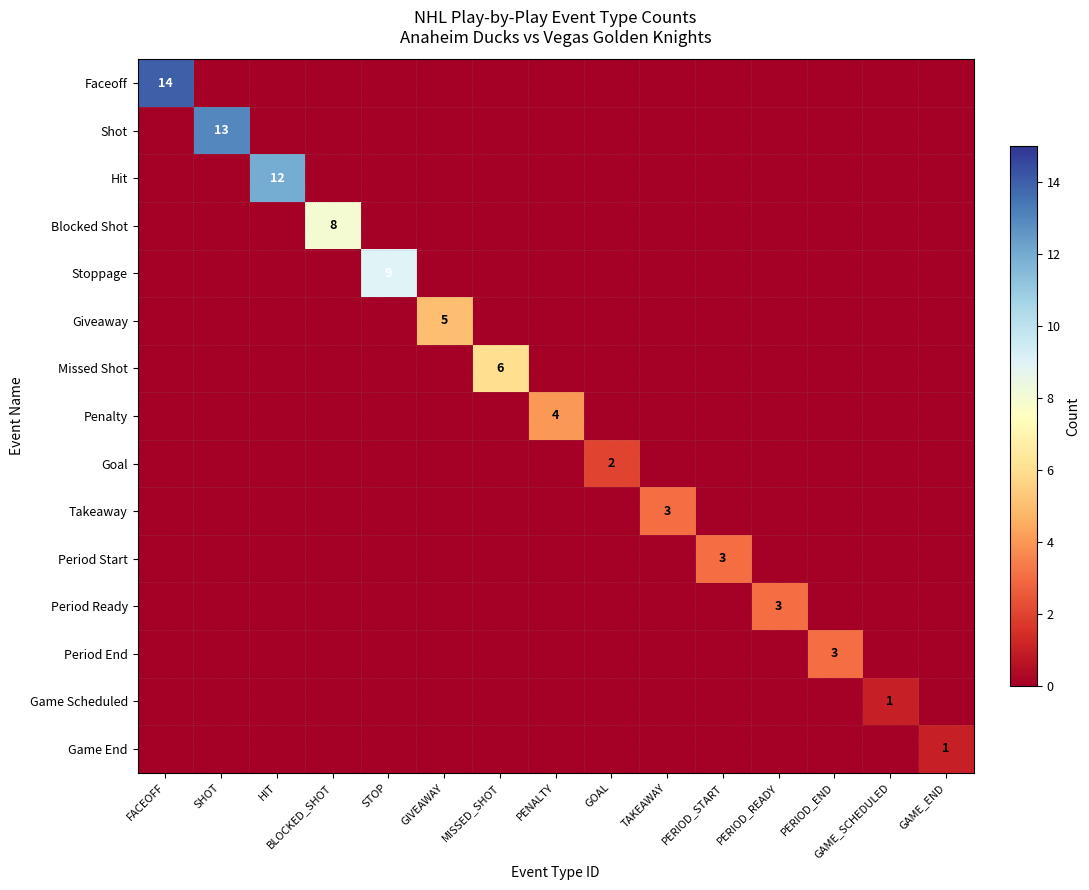

The value of Penalty at PENALTY is 2. True or false?

False